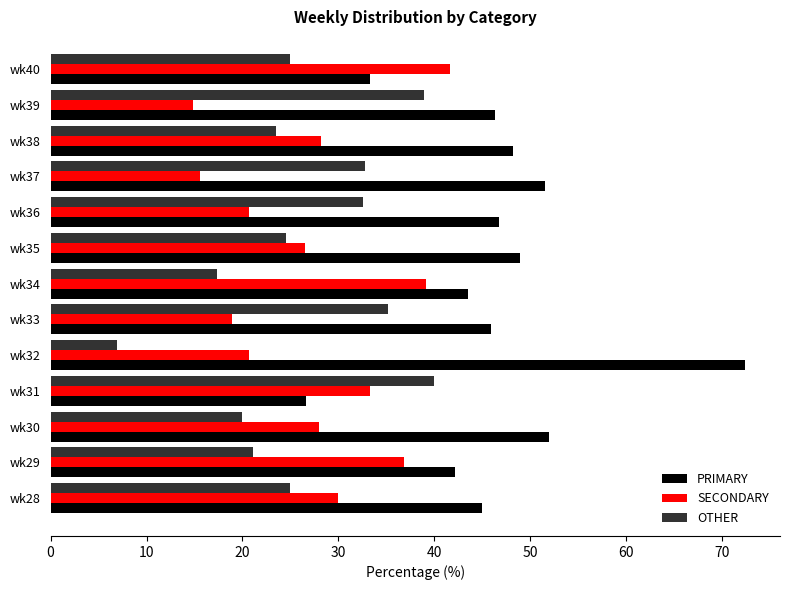

At how many categories does at least one series exceed 11?

13